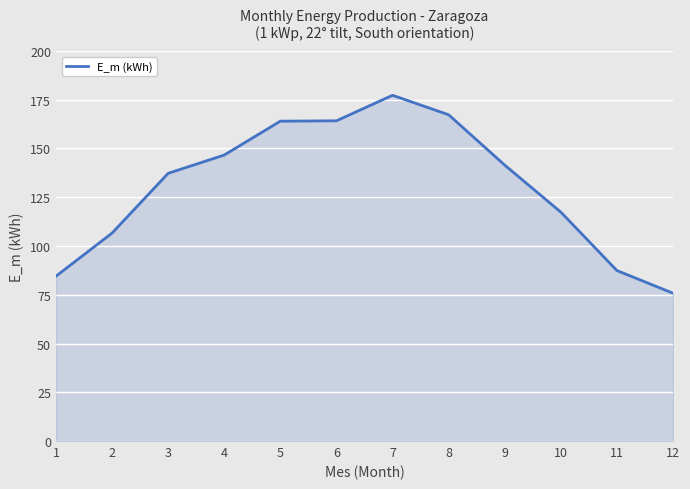

What is the change in value from 4 to 12?

-70.9